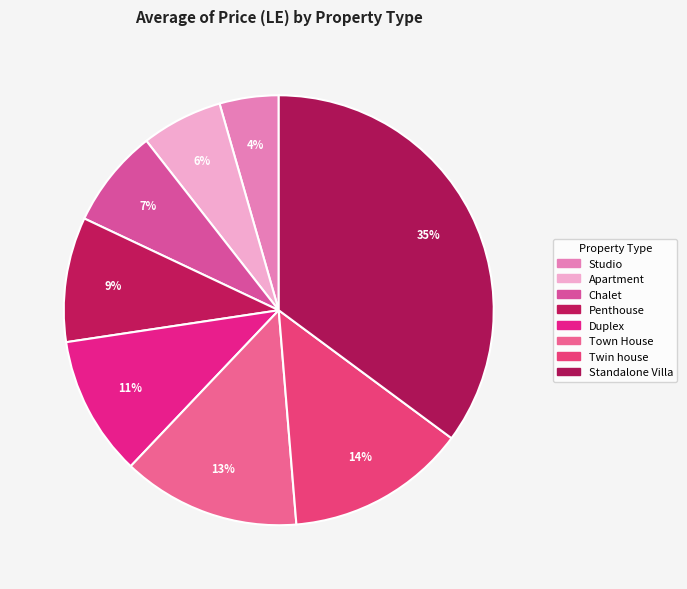

To the nearest percent, what portion does Apartment represent?

6%